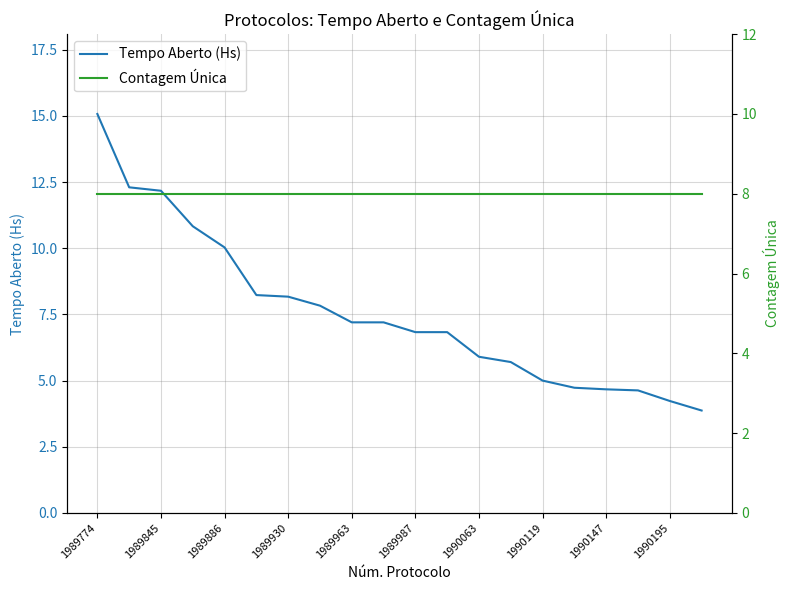

Count the number of categories in the chart.

20